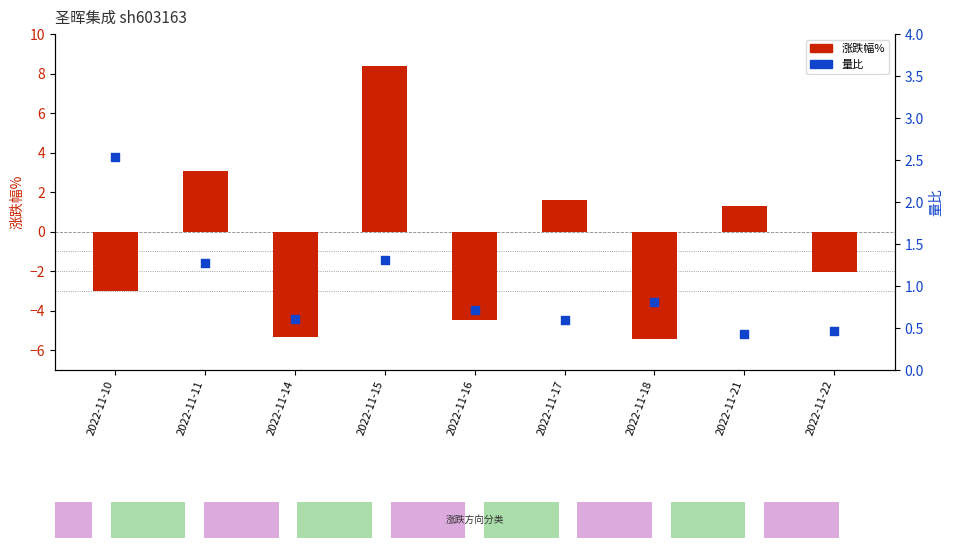

What are all the series names shown in the legend?

涨跌幅%, 量比